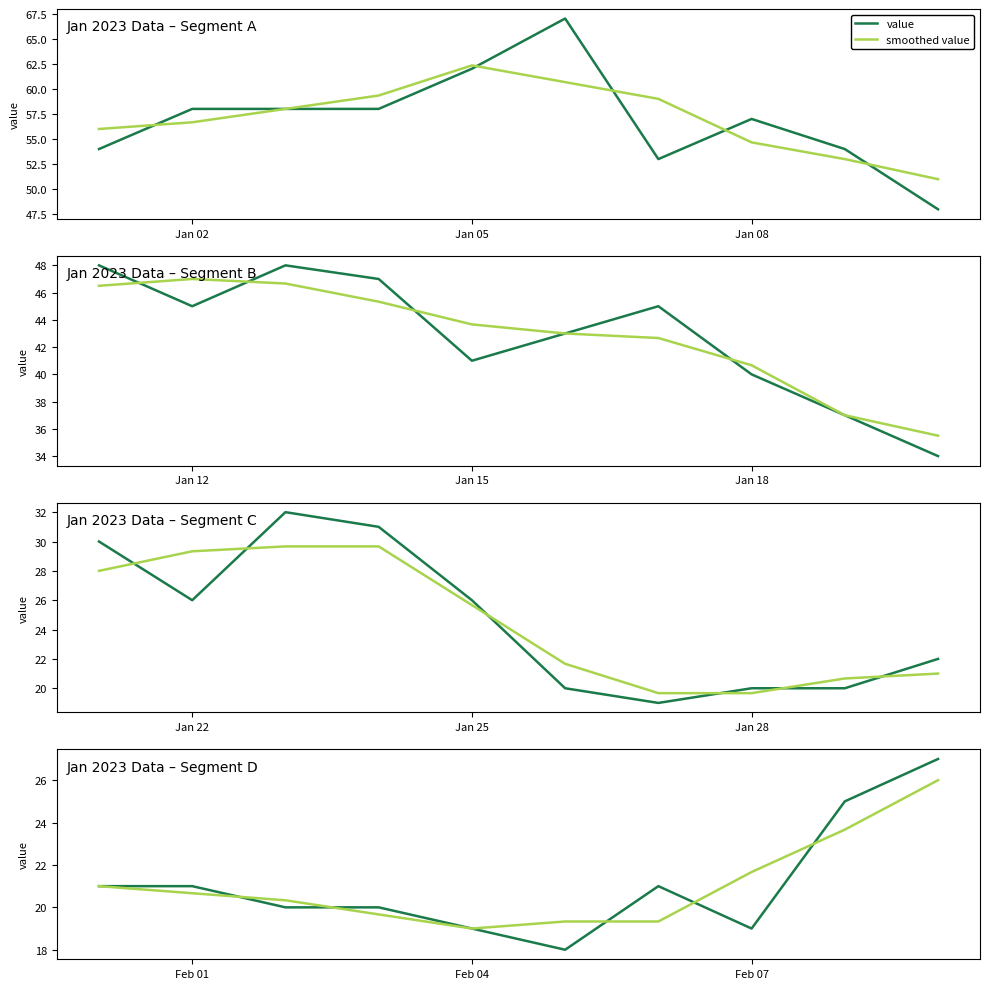

The smoothed value series shows 39.5 at 8. True or false?

False